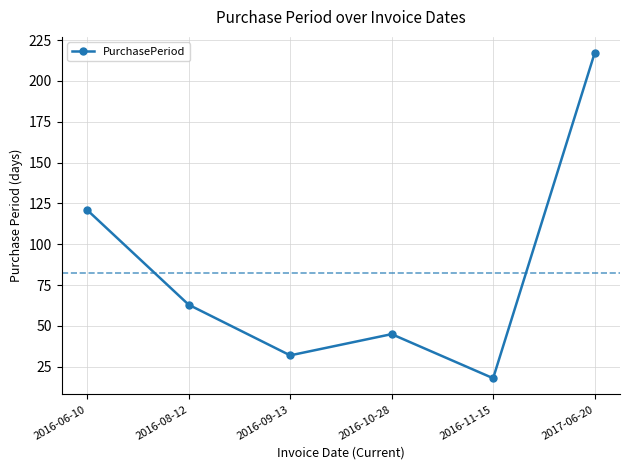

Which has a higher value, 2016-08-12 or 2017-06-20?

2017-06-20